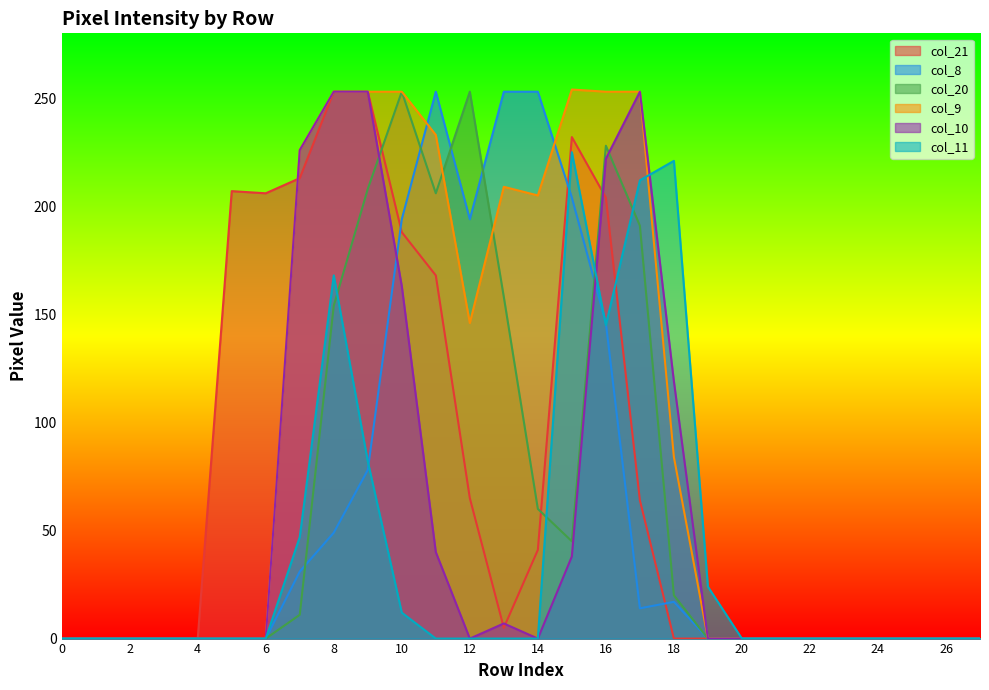

Does the chart have visible grid lines?

No